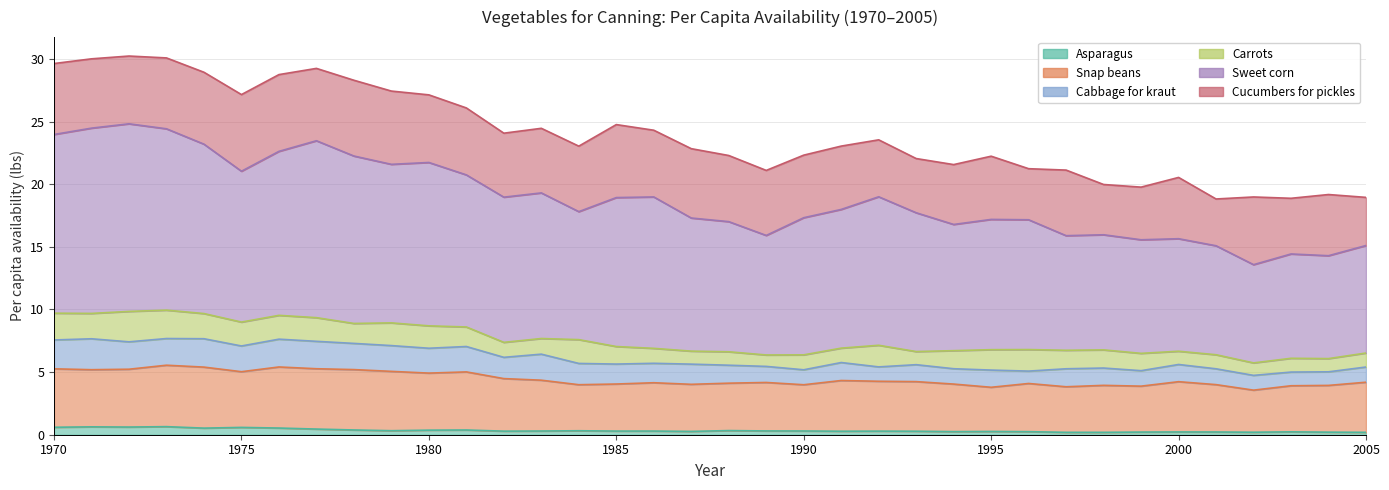

Is the value of Sweet corn at 1990 greater than the value of Asparagus at 1990?

Yes